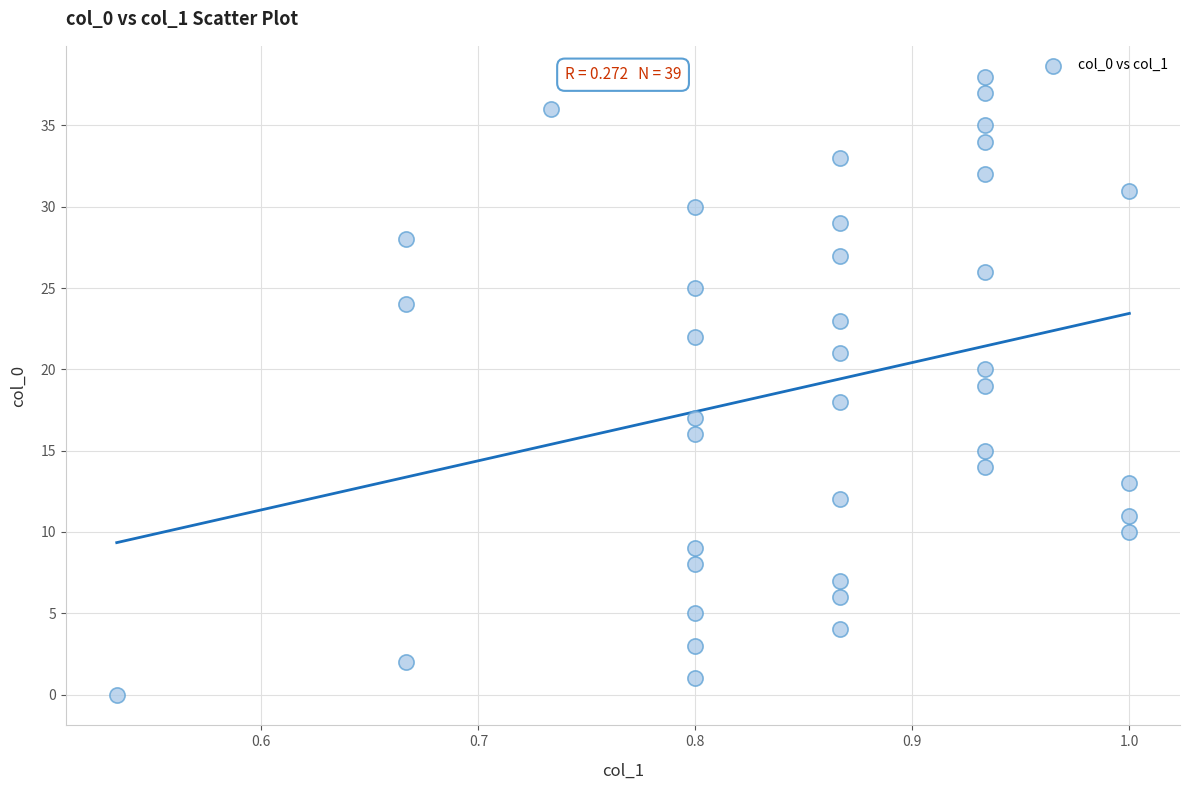

What is the range of Y values (max minus min)?

38